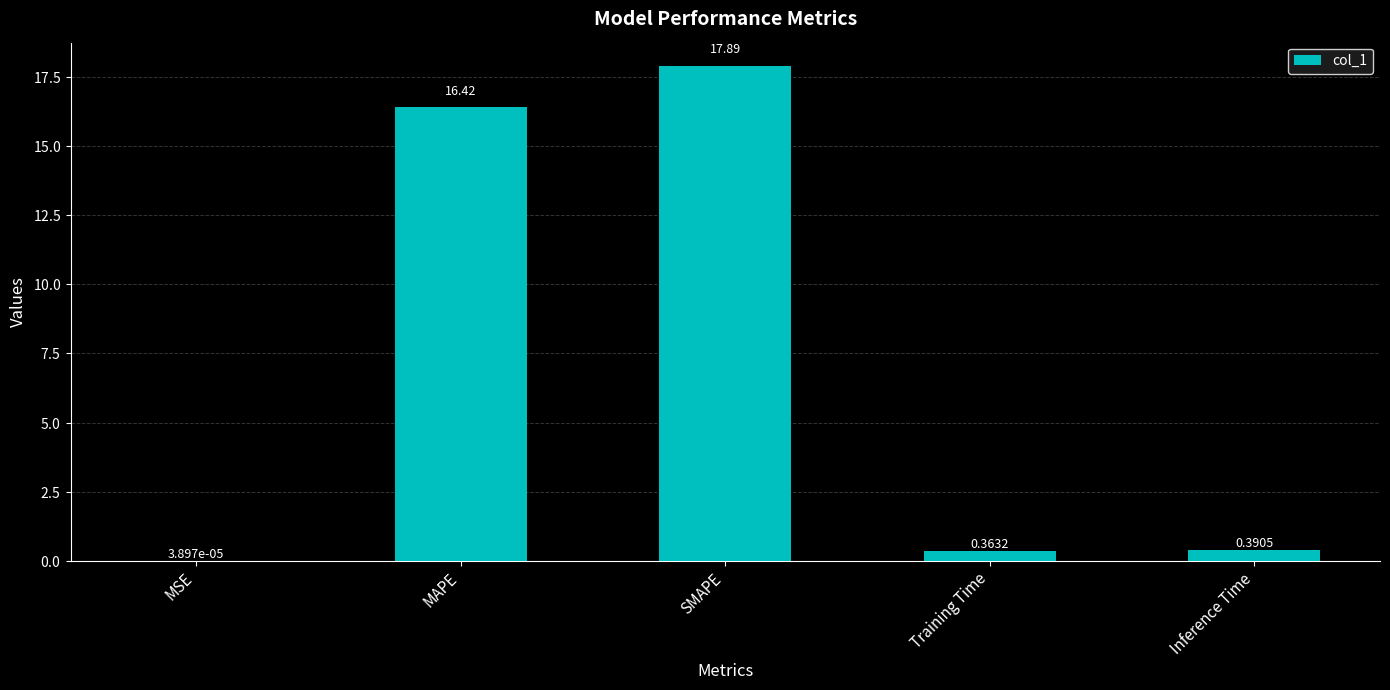

Which category has the highest value across all series?

SMAPE